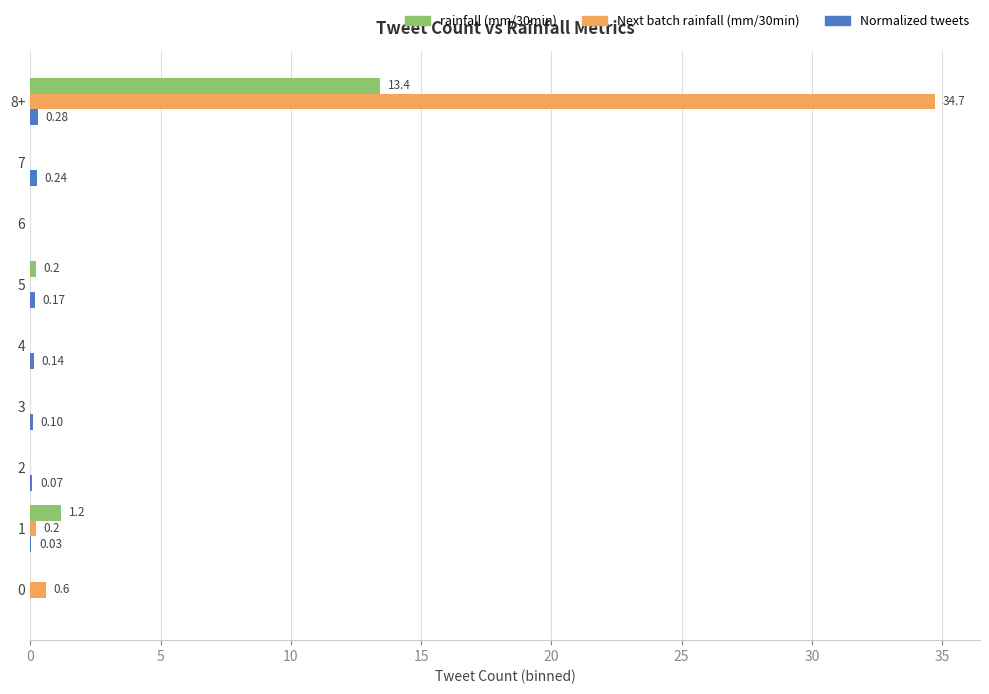

At which category is the sum across all series the highest?

8+